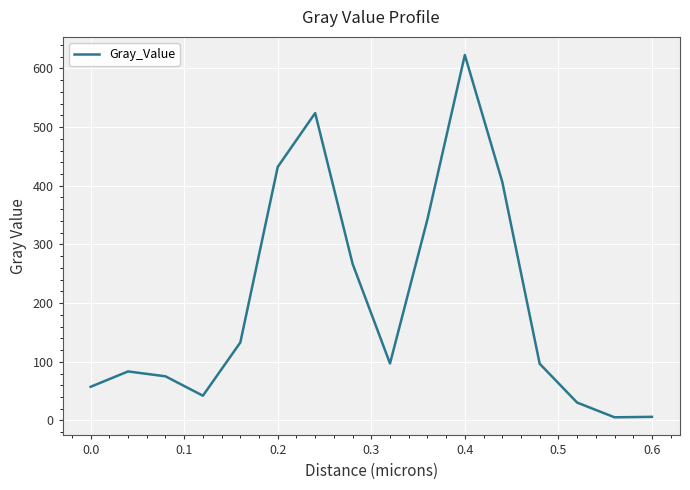

What is the difference between the maximum and minimum values?

617.4